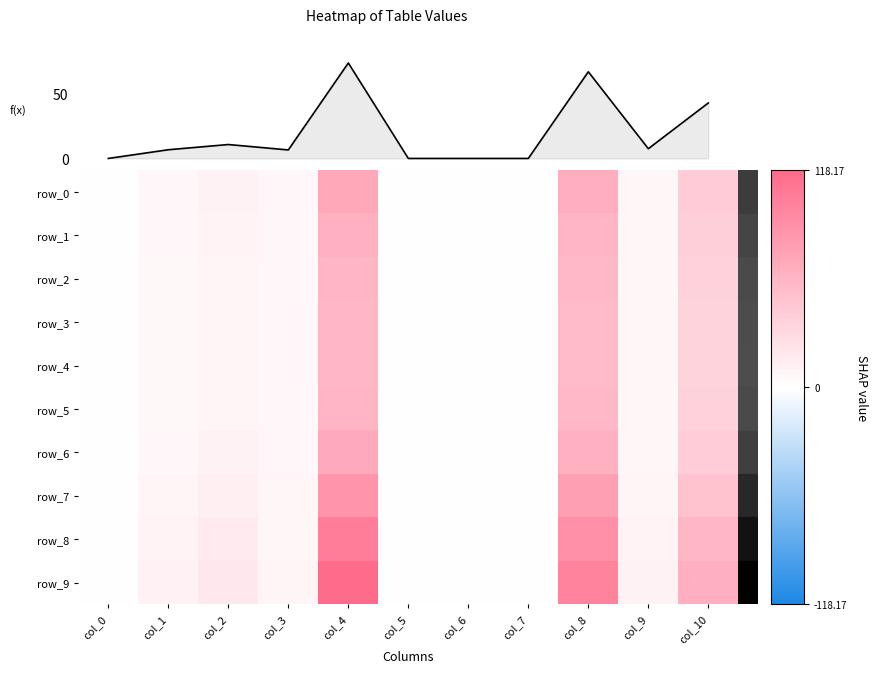

Which has a higher value, col_3 or col_4?

col_4